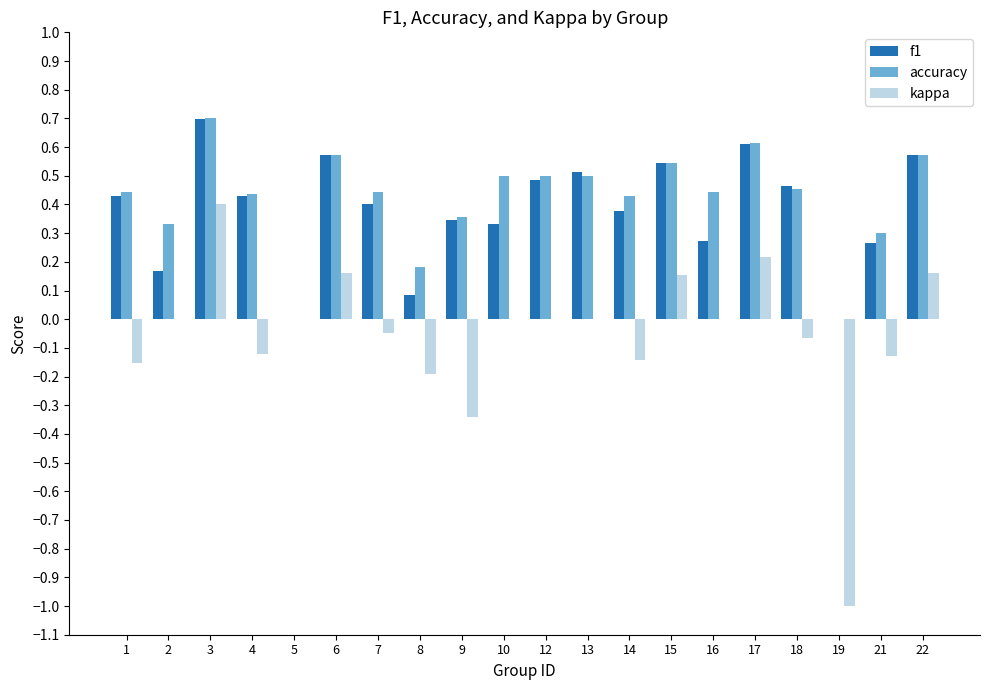

Is it true that f1 equals 0.2 at 2?

True